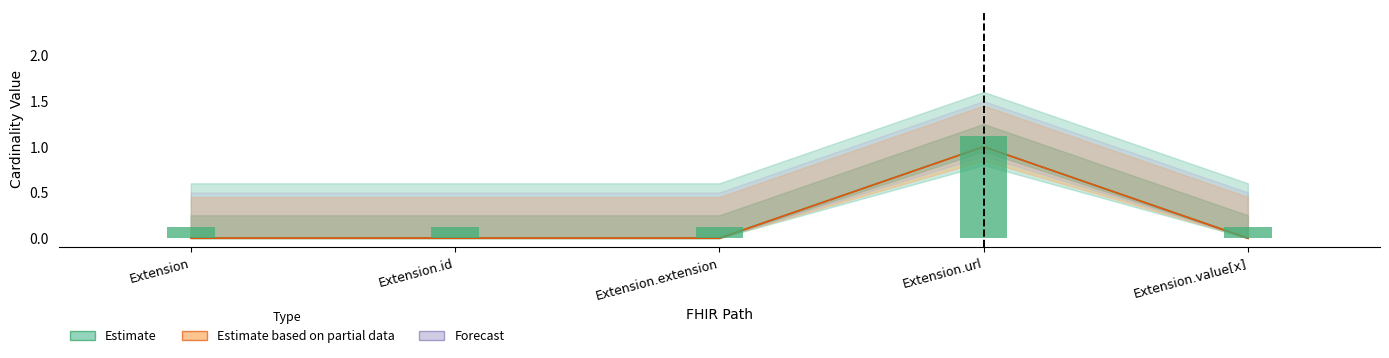

What is the label of the 1st bar from the left?

Extension